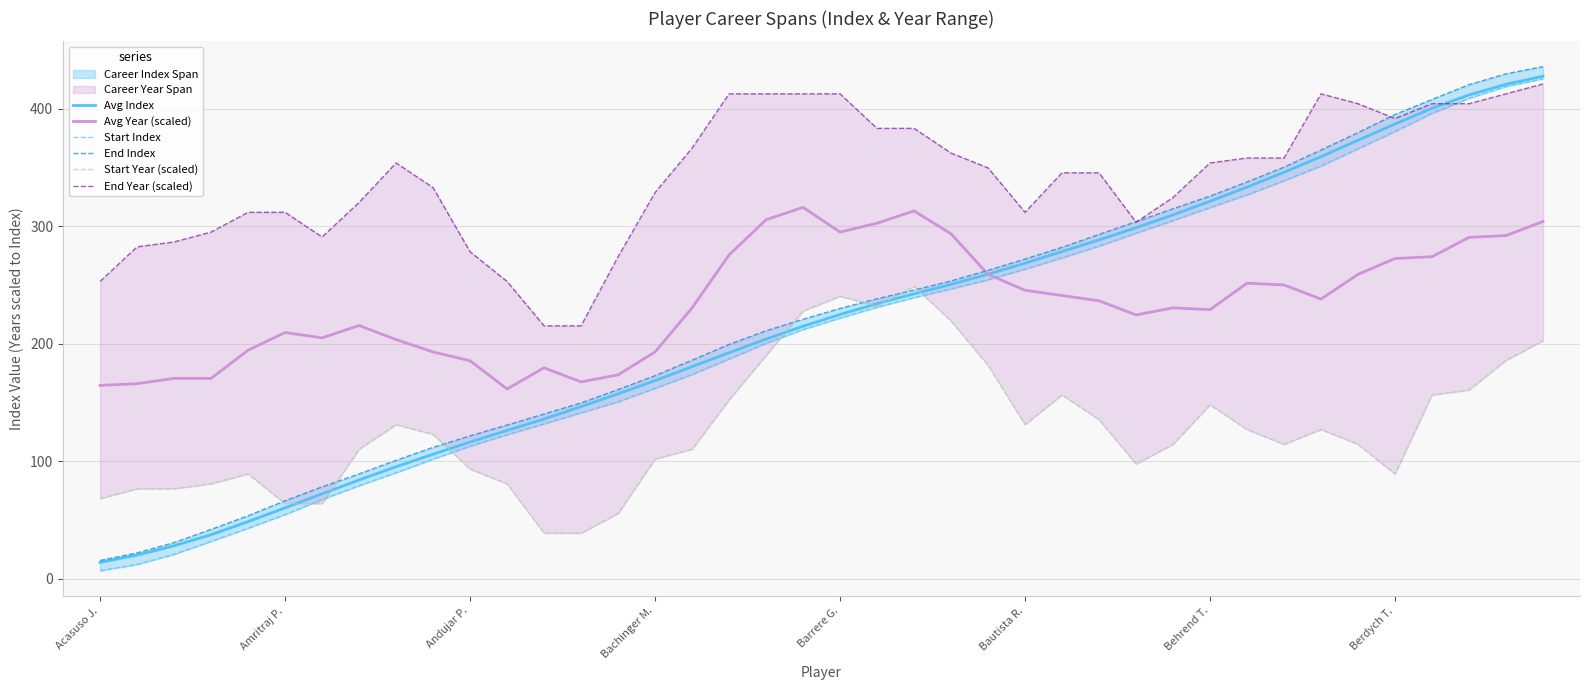

At 21, list the series in order from largest to smallest.

End Year (scaled), Avg Year (scaled), End Index, Avg Index, Start Year (scaled), Start Index